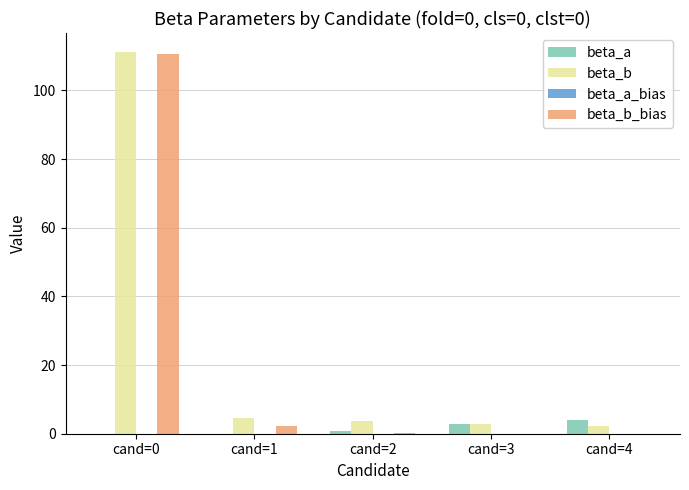

What is the greatest value displayed?

111.1